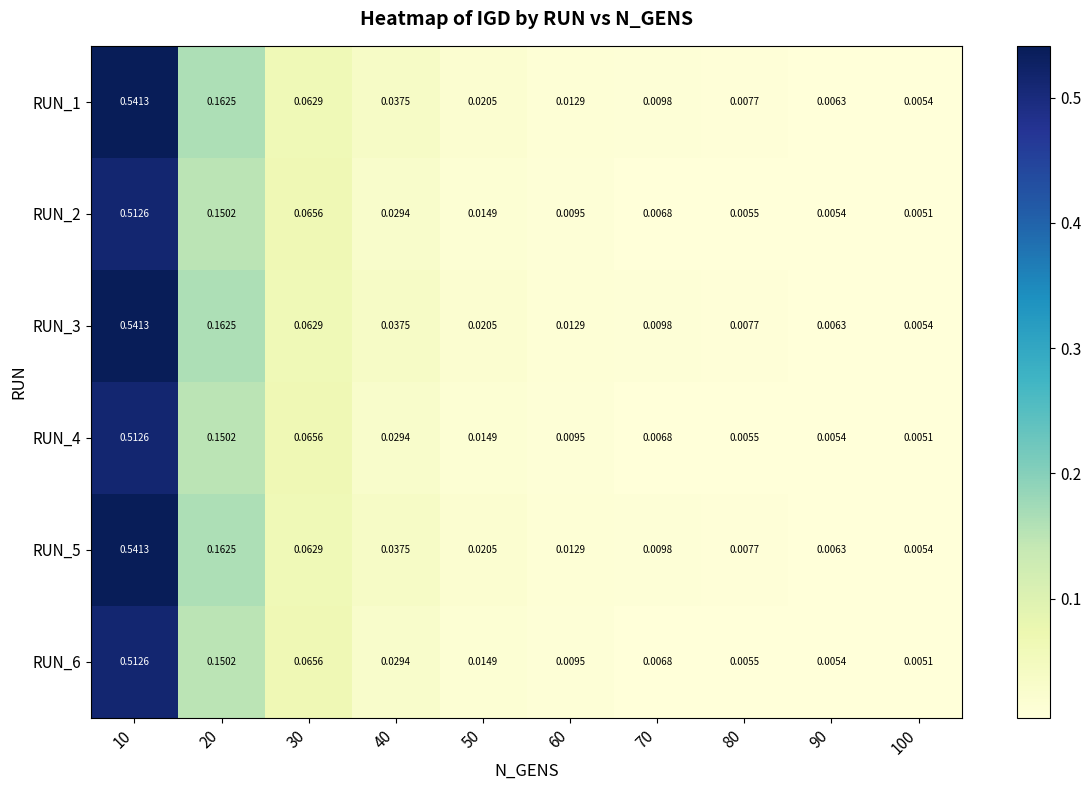

Is the value of RUN_5 at 100 greater than the value of RUN_2 at 40?

No